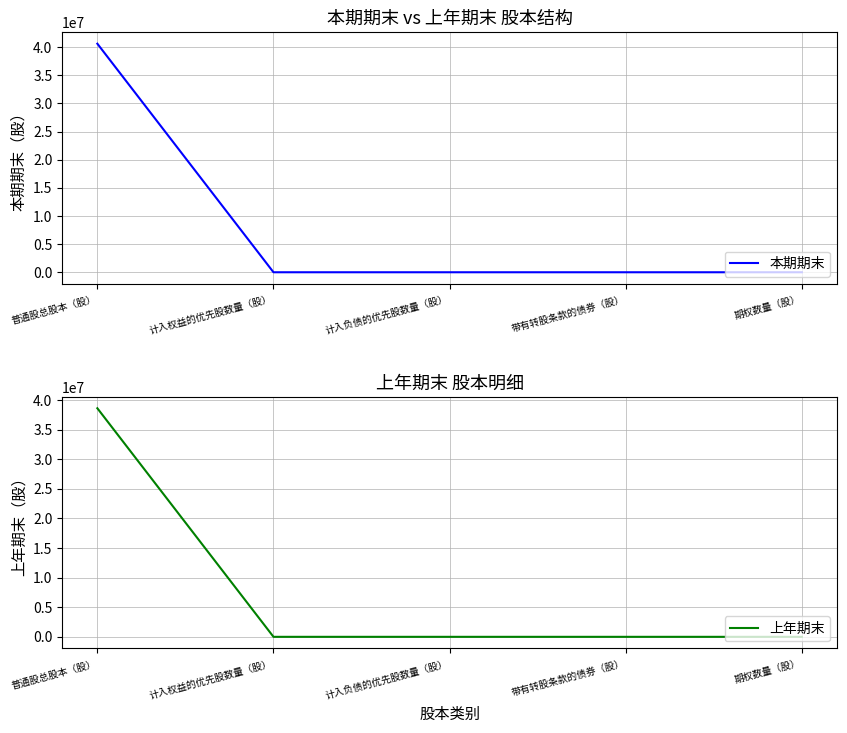

Rank the series by their average value, from lowest to highest.

上年期末, 本期期末